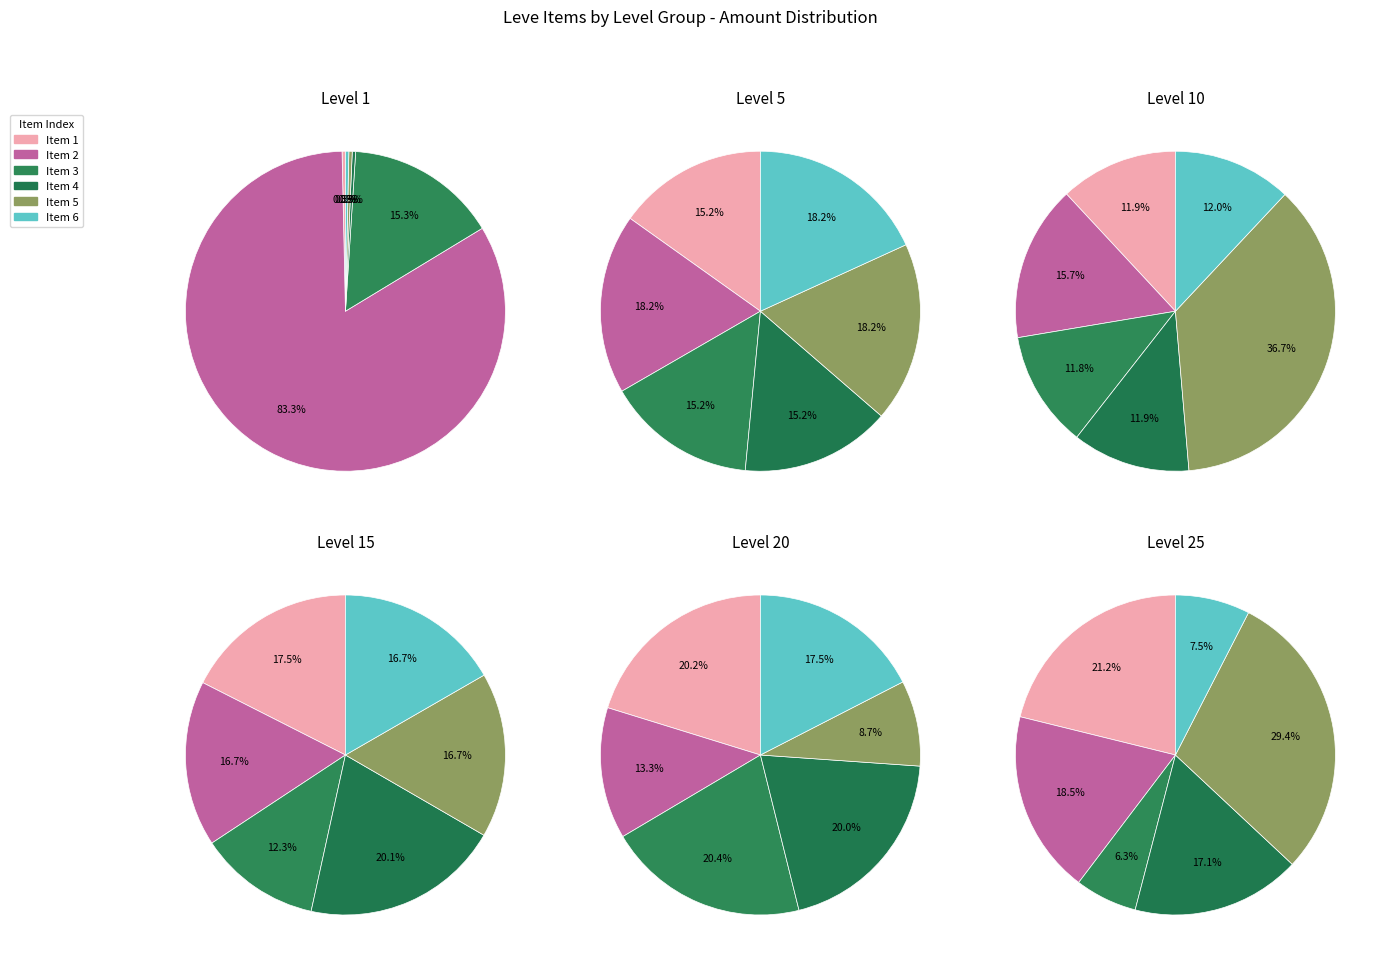

The 3 slice represents 0% of the pie. True or false?

True